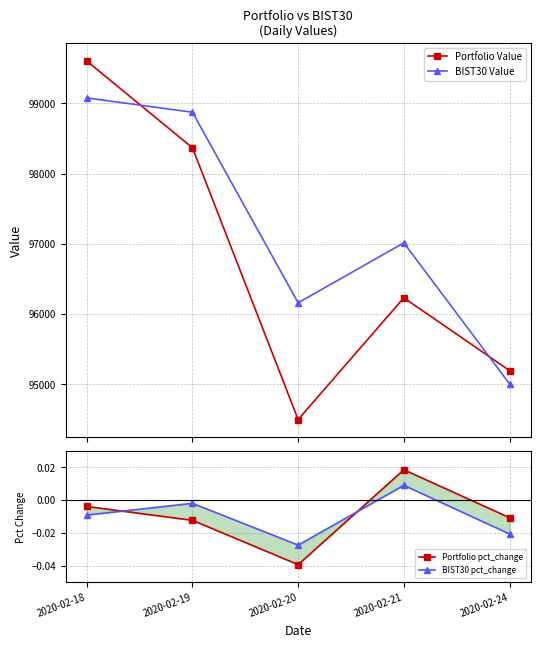

True or false: Portfolio pct_change and Portfolio Value intersect in this chart.

False